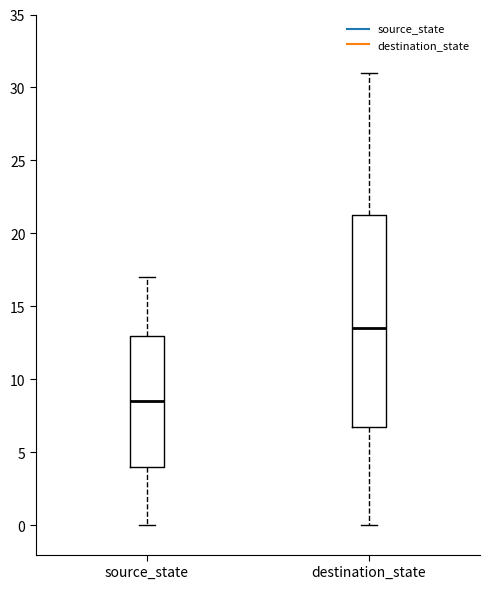

Comparing the boxes themselves (not the whiskers), which one is the tallest?

destination_state